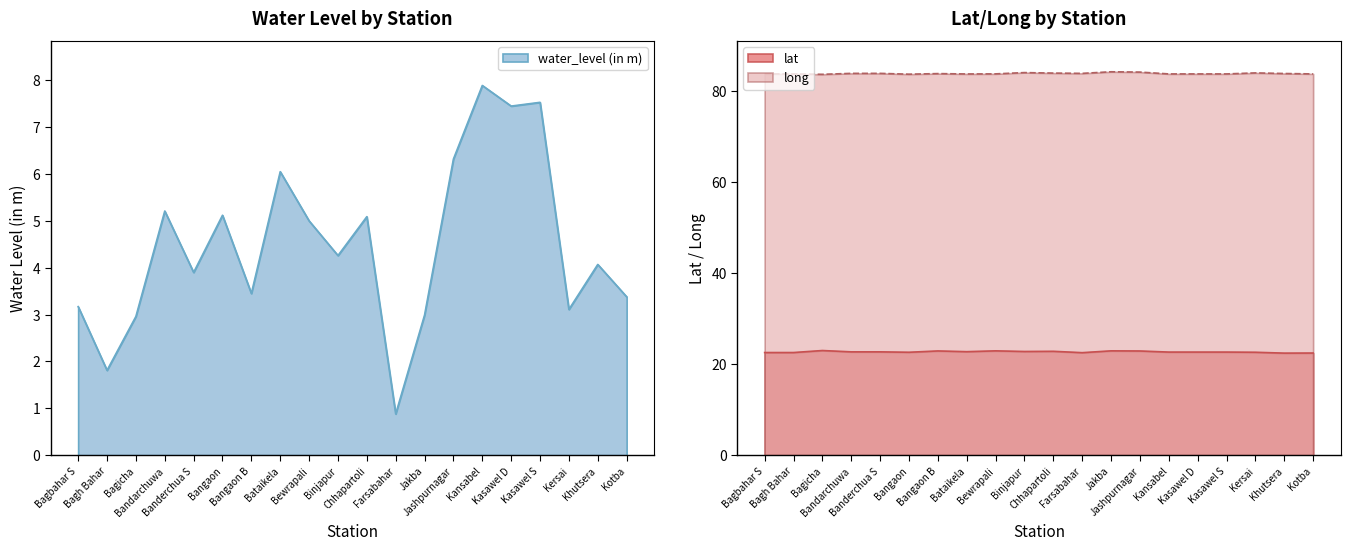

Reading right to left, what are all the values shown in this chart?

water_level (in m): Kotba=3.4	Khutsera=4.1	Kersai=3.1	Kasawel S=7.5	Kasawel D=7.5	Kansabel=7.9	Jashpurnagar=6.3	Jakba=3.0	Farsabahar=0.9	Chhapartoli=5.1	Binjapur=4.3	Bewrapali=5.0	Bataikela=6.0	Bangaon B=3.5	Bangaon=5.1	Banderchua S=3.9	Bandarchuwa=5.2	Bagicha=3.0	Bagh Bahar=1.8	Bagbahar S=3.2
lat: Kotba=22.4	Khutsera=22.4	Kersai=22.6	Kasawel S=22.6	Kasawel D=22.6	Kansabel=22.6	Jashpurnagar=22.9	Jakba=22.9	Farsabahar=22.5	Chhapartoli=22.8	Binjapur=22.8	Bewrapali=22.9	Bataikela=22.7	Bangaon B=22.9	Bangaon=22.6	Banderchua S=22.7	Bandarchuwa=22.7	Bagicha=23.0	Bagh Bahar=22.5	Bagbahar S=22.5
long: Kotba=83.7	Khutsera=83.8	Kersai=84.0	Kasawel S=83.7	Kasawel D=83.7	Kansabel=83.7	Jashpurnagar=84.1	Jakba=84.2	Farsabahar=83.9	Chhapartoli=83.9	Binjapur=84.0	Bewrapali=83.8	Bataikela=83.7	Bangaon B=83.8	Bangaon=83.7	Banderchua S=83.9	Bandarchuwa=83.9	Bagicha=83.7	Bagh Bahar=83.7	Bagbahar S=83.7